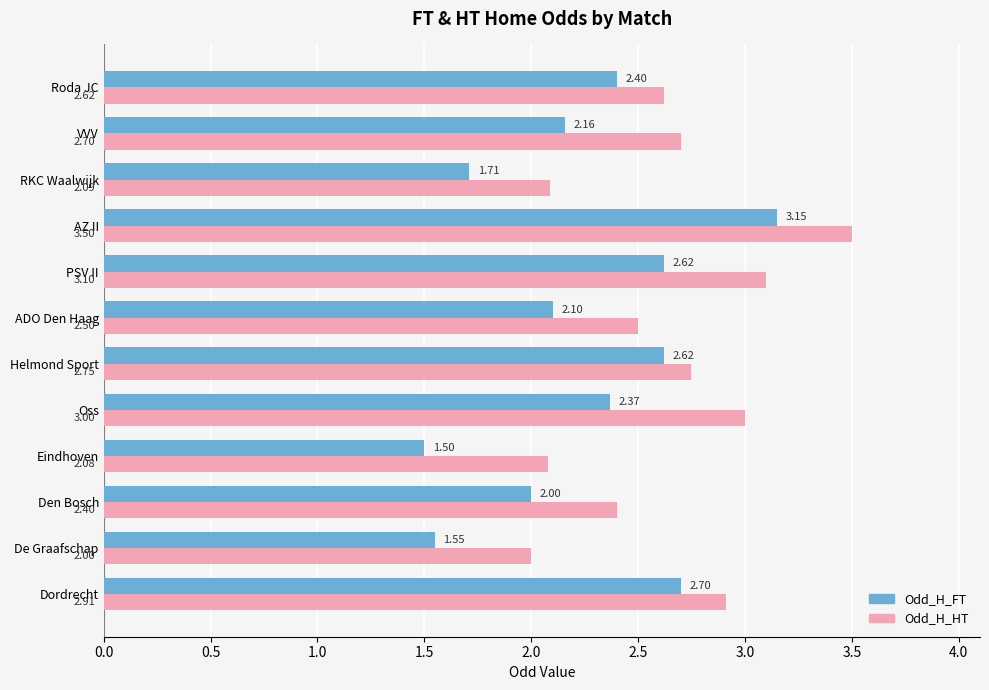

Which series has the largest total across all categories?

Odd_H_HT